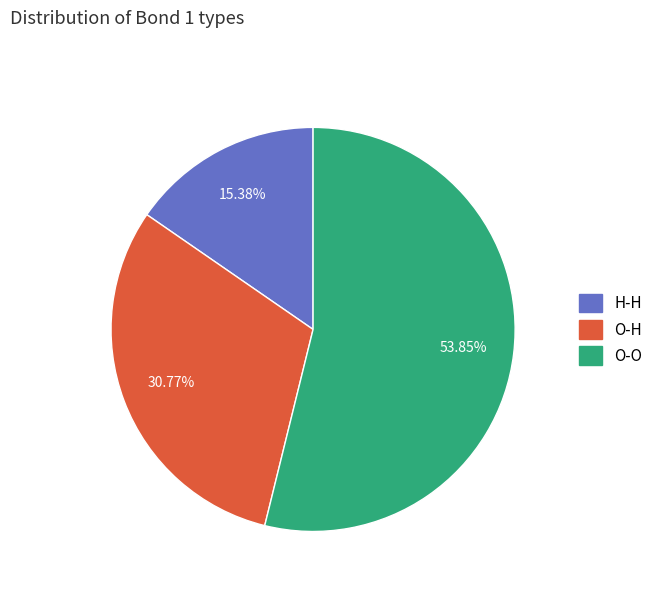

What is the ratio of the value at H-H to the value at O-O?

0.3